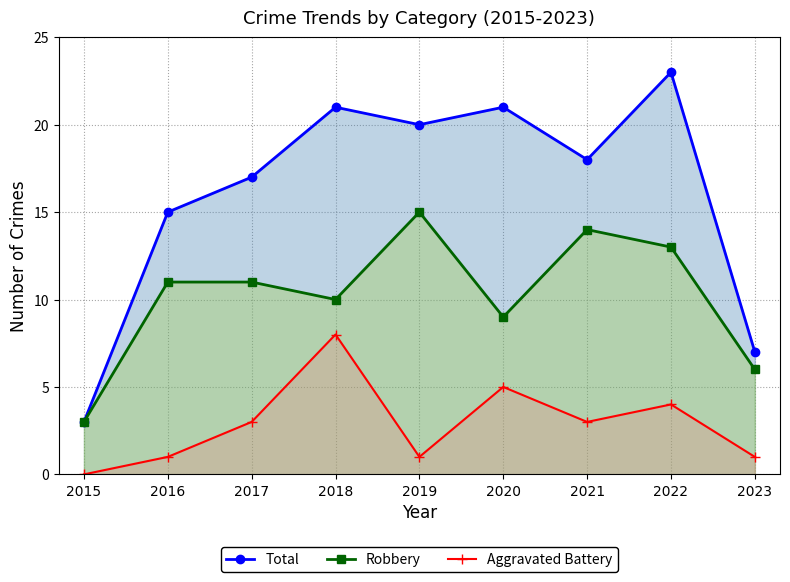

Between 2016 and 2022, which series saw the biggest shift?

Total